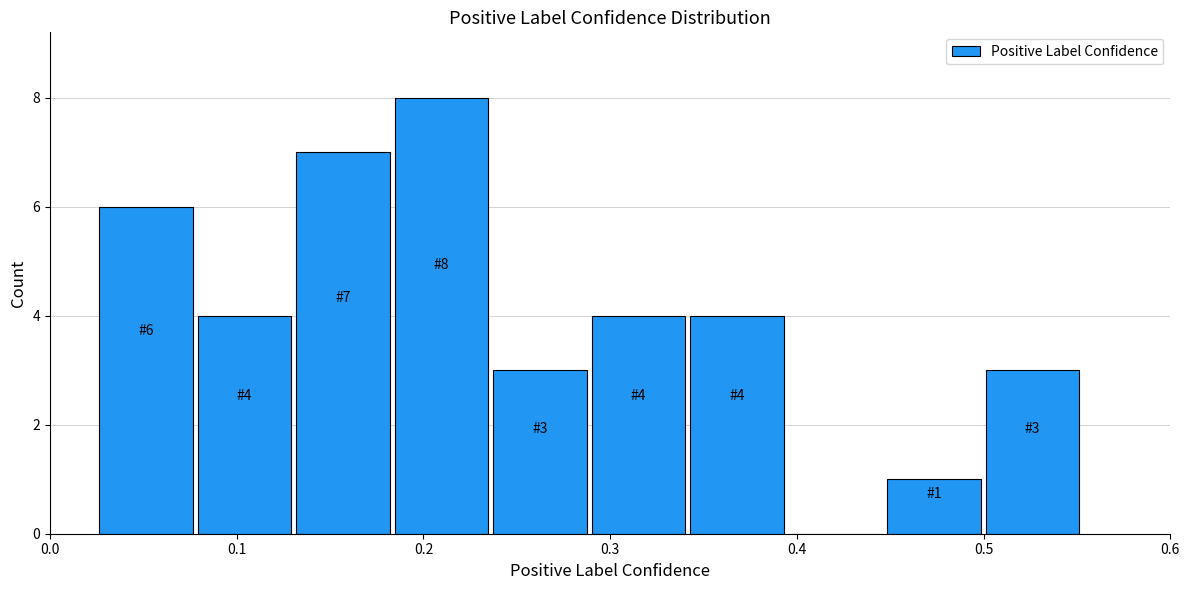

Which range on the x-axis has the tallest bar?

0.18 to 0.24